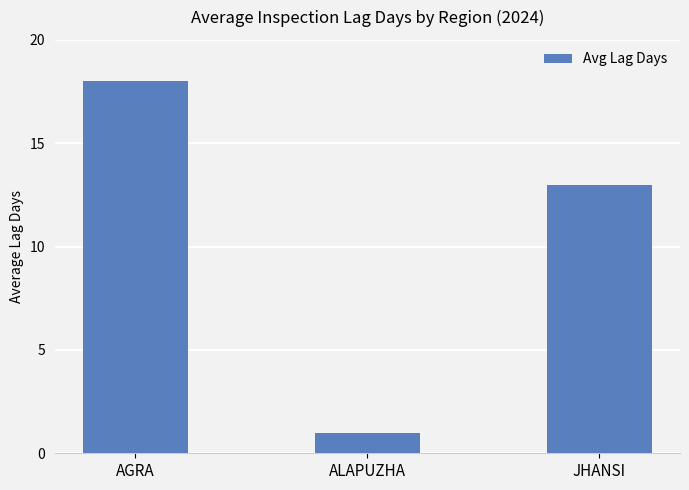

Does the chart contain stacked bars?

No